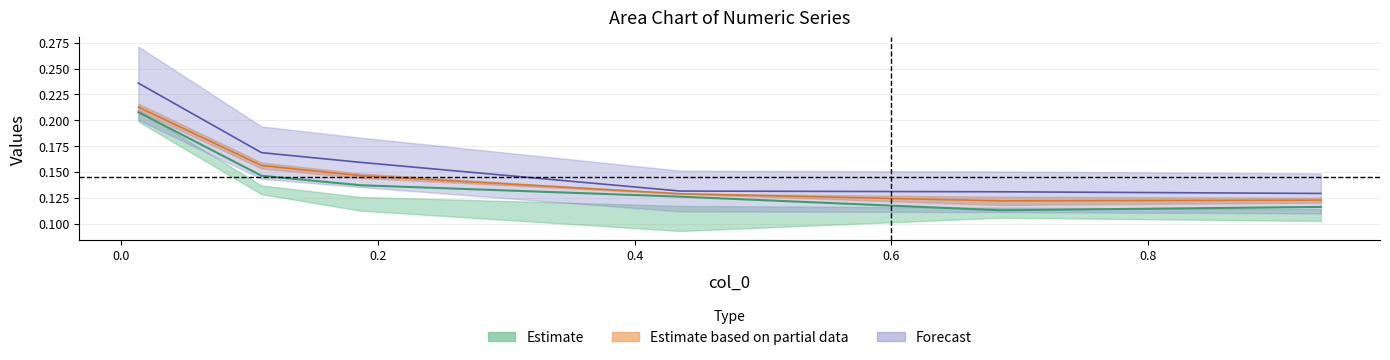

Count the 4950 values in the range 0 to 1.

6